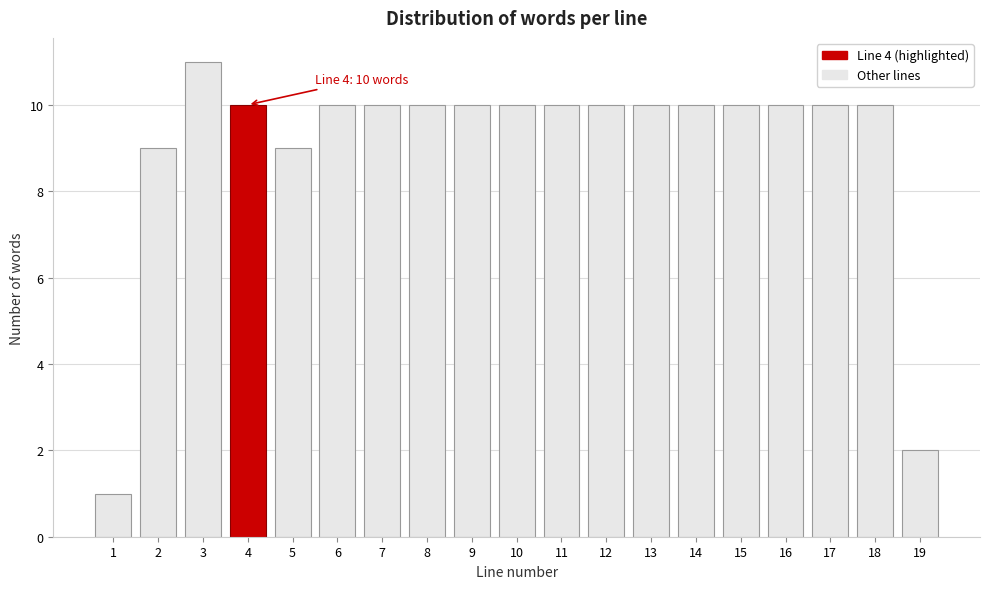

Reading left to right, list all the values displayed in this chart.

1	9	11	10	9	10	10	10	10	10	10	10	10	10	10	10	10	10	2